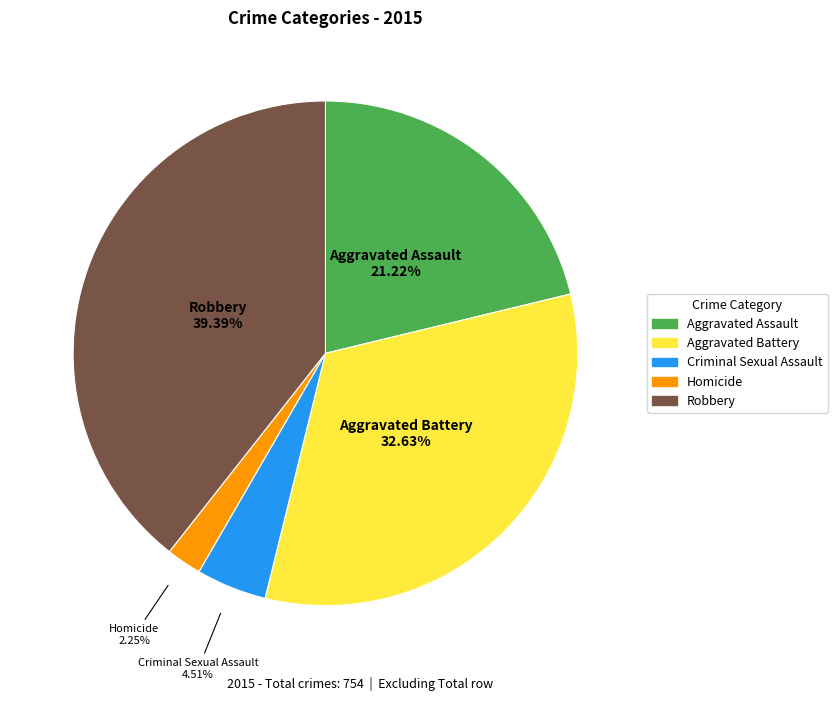

Is there any slice that represents more than half of the pie?

No